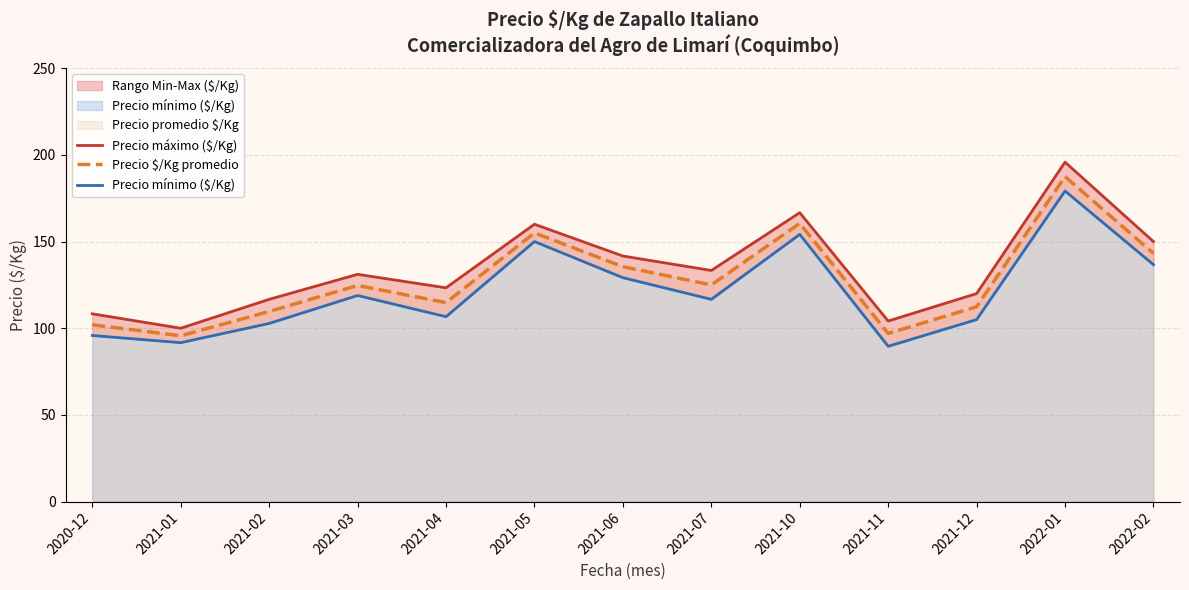

What is the sum of the Precio $/Kg promedio values at 2021-10 and 2021-07?

285.5